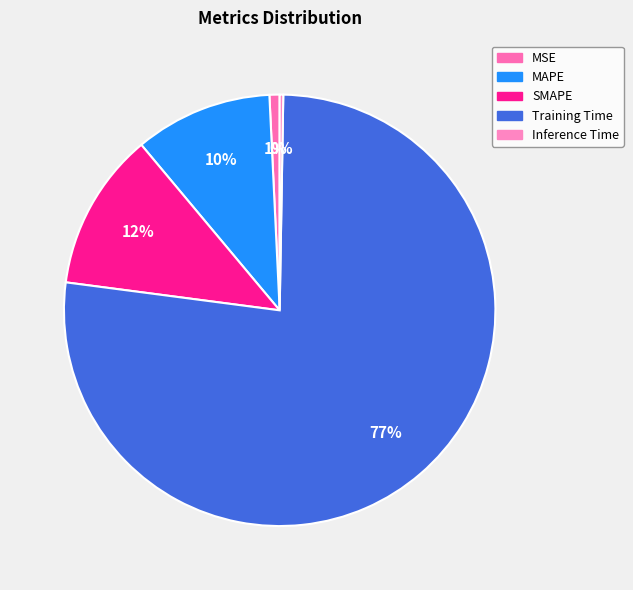

Which slice is the largest?

Training Time